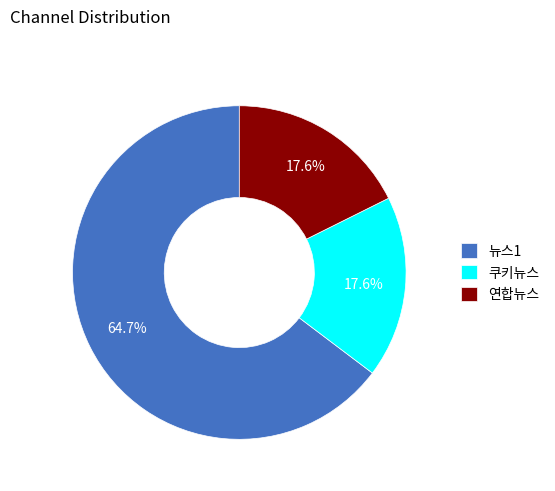

Approximately how many times larger is the value at 뉴스1 compared to 연합뉴스?

3.7